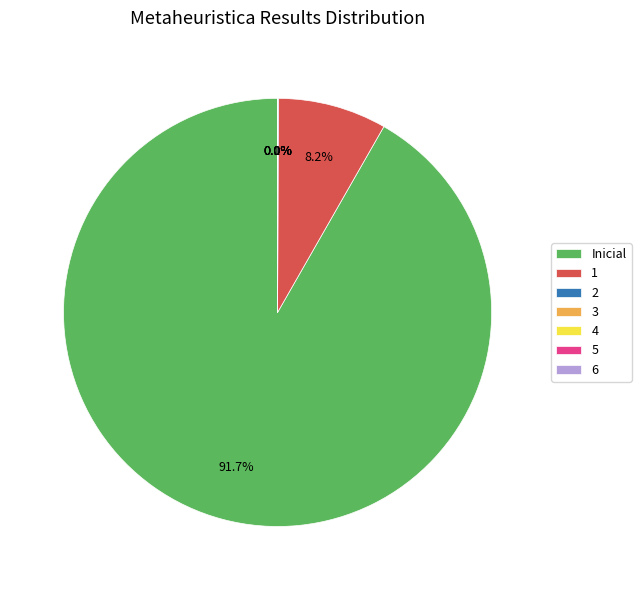

Between Inicial and 2, which is larger?

Inicial